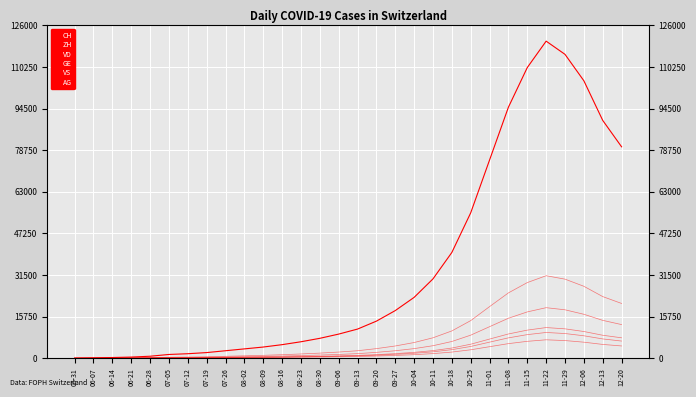

Does the chart have visible grid lines?

Yes